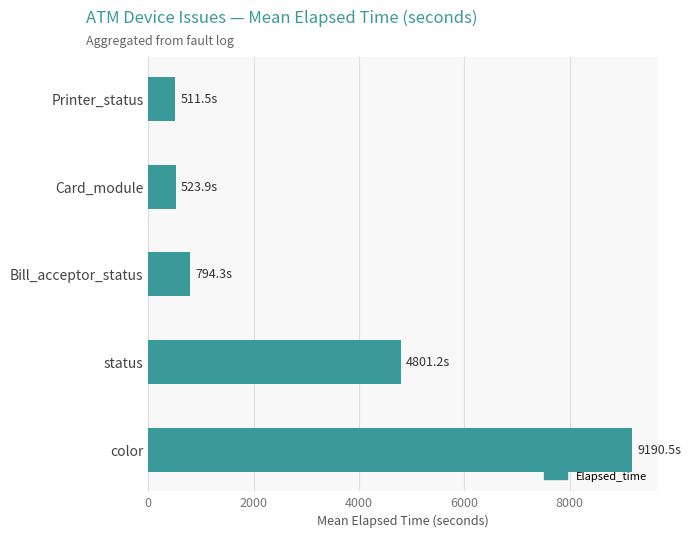

What is the difference between the second highest and minimum values?

4289.7